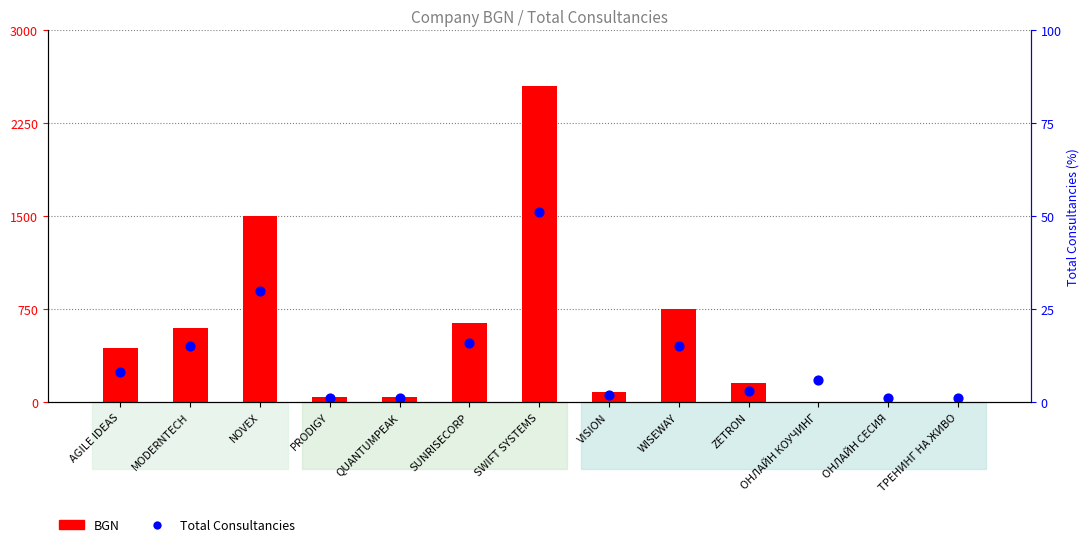

At which category is the sum across all series the highest?

SWIFT SYSTEMS